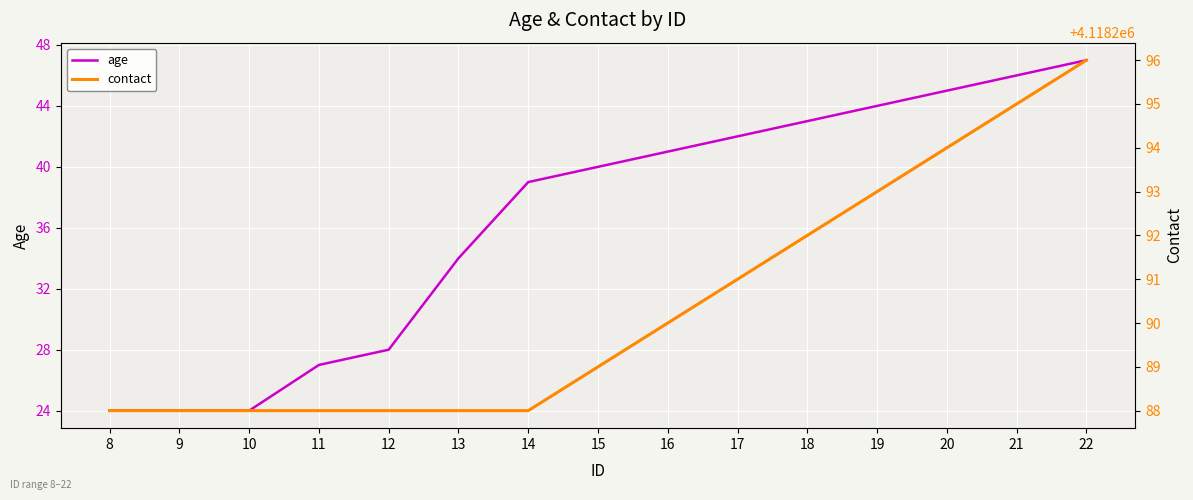

How many lines are shown in the chart?

2